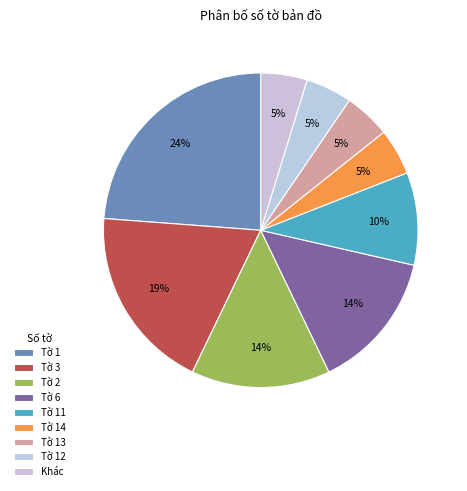

How many slices are in this pie chart?

9